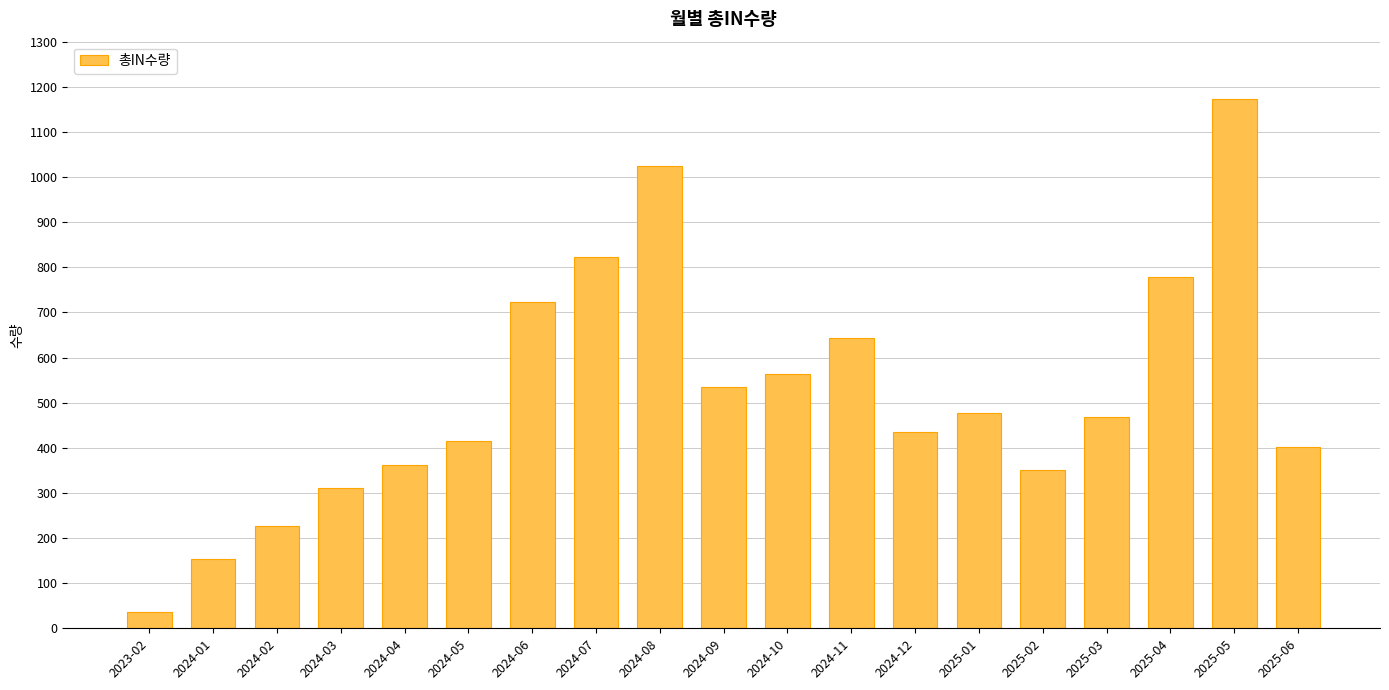

Does the chart contain stacked bars?

No